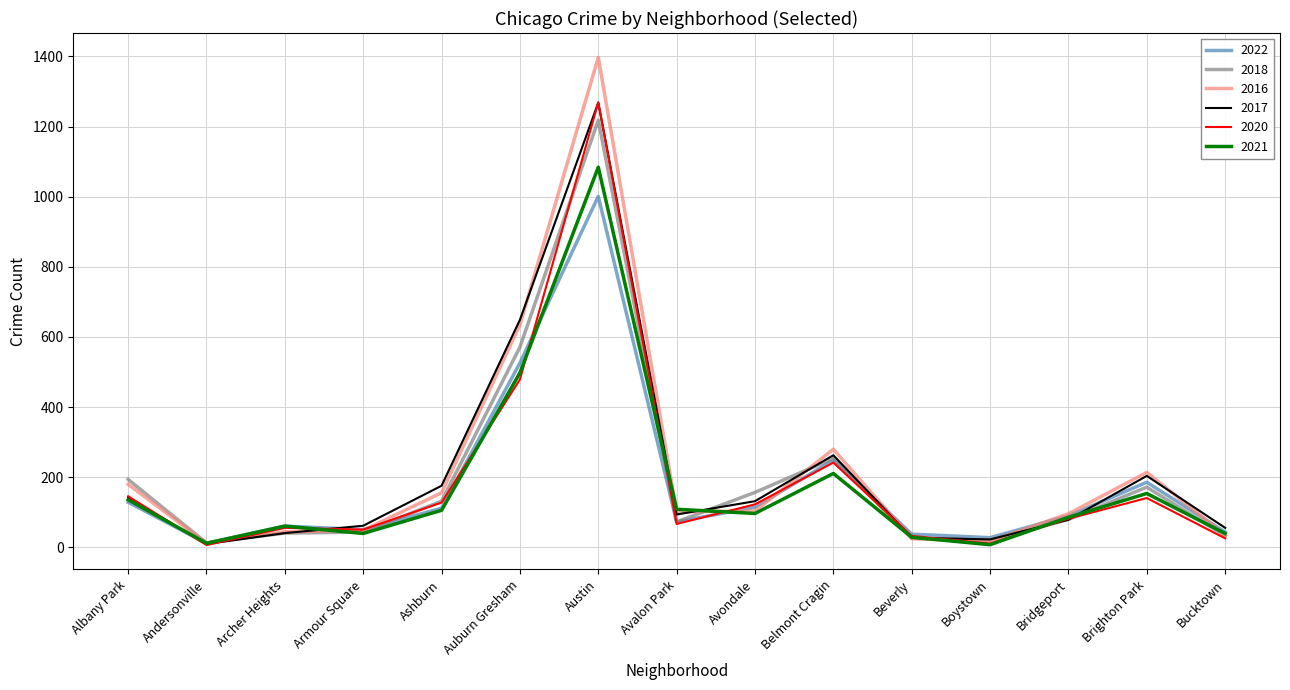

At which category is the sum across all series the highest?

Austin